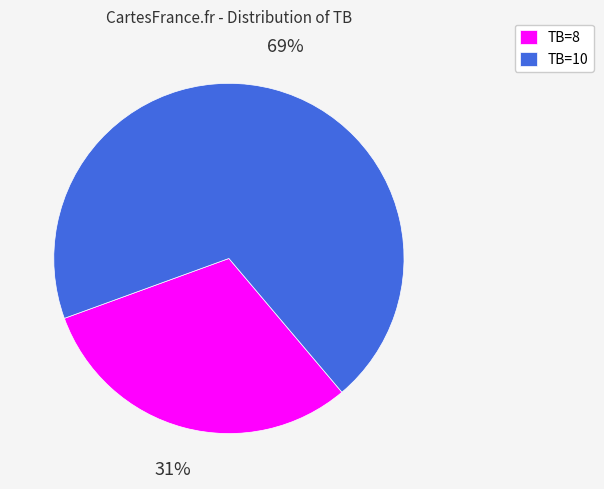

Rank the categories by value from highest to lowest.

TB=10, TB=8